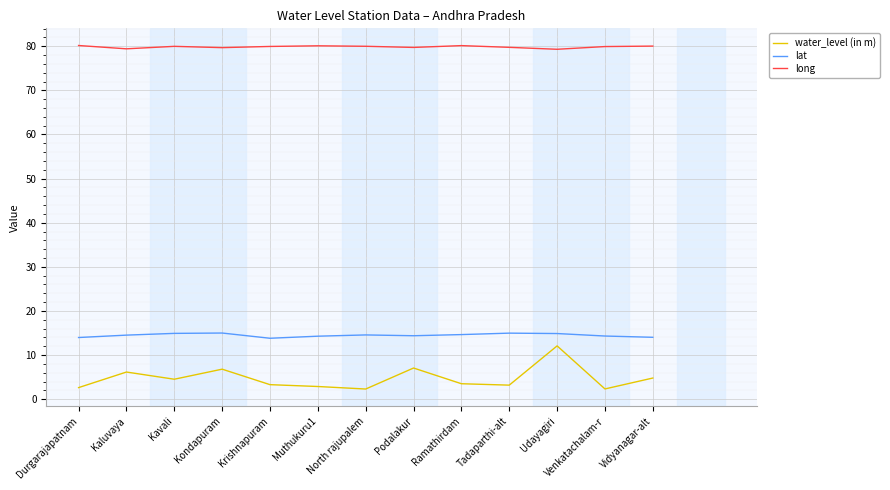

What is the sum of all long values?

1038.2